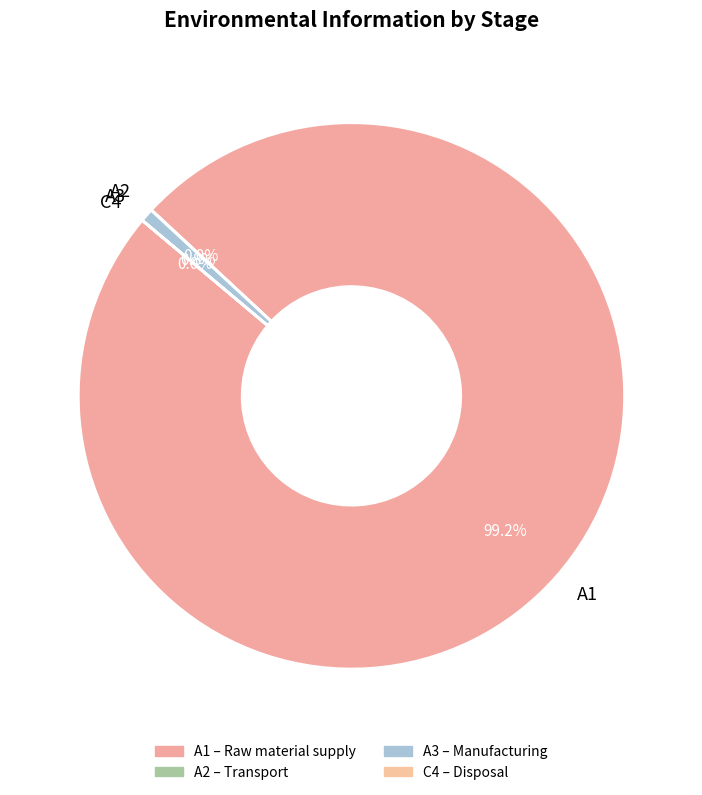

Which category has the biggest portion of the pie?

A1